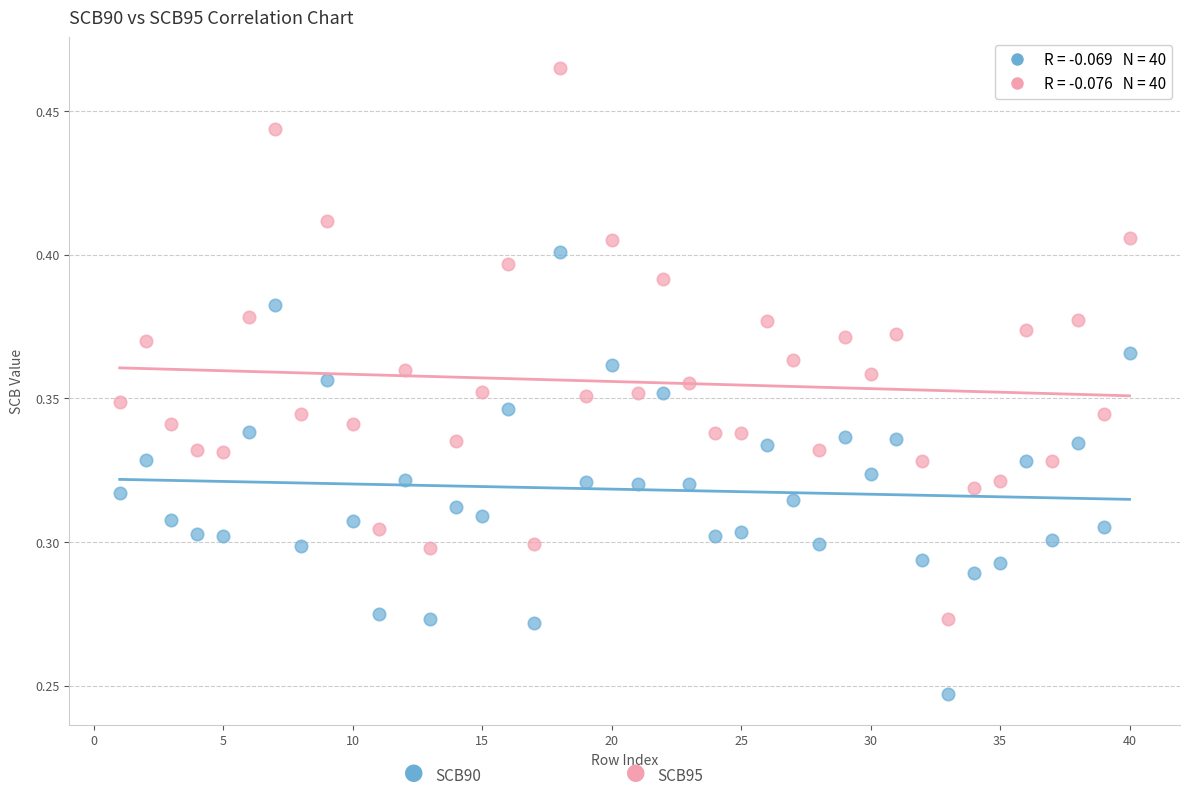

Across all data points, what is the range of X values (max minus min)?

39.0